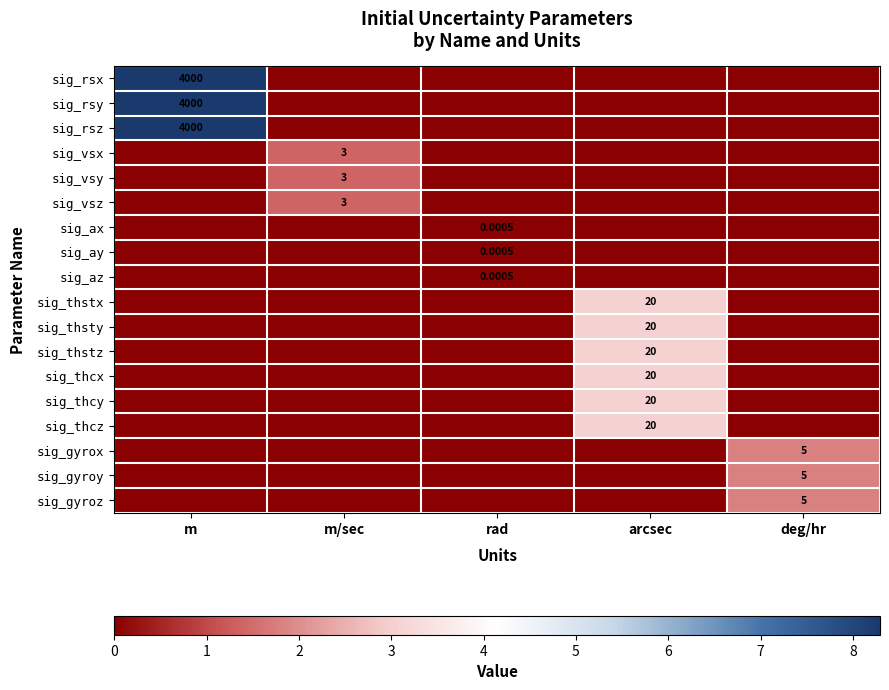

Which category has the lowest value in the sig_vsy series?

m